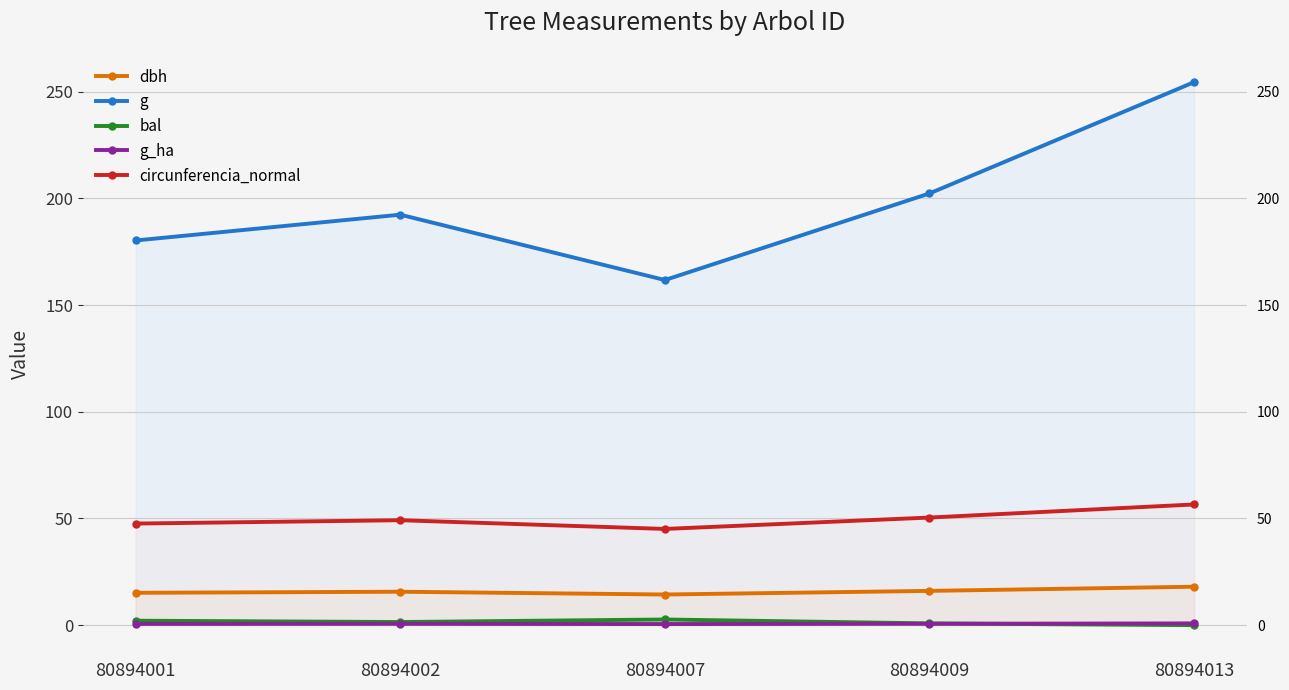

What is the total value across all series at 80894013?

329.8